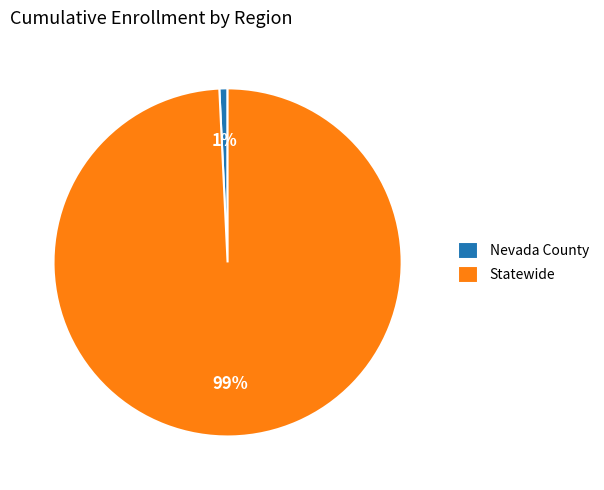

How many slices are in this pie chart?

2